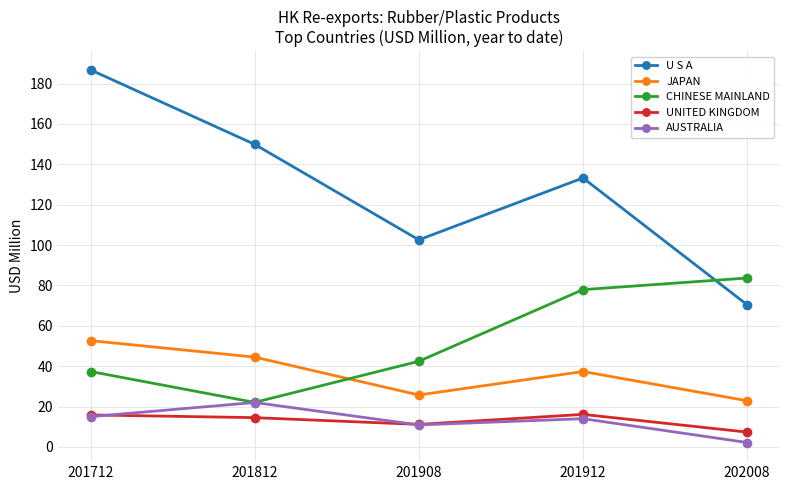

After their last crossing, which series has the higher values: JAPAN or CHINESE MAINLAND?

CHINESE MAINLAND